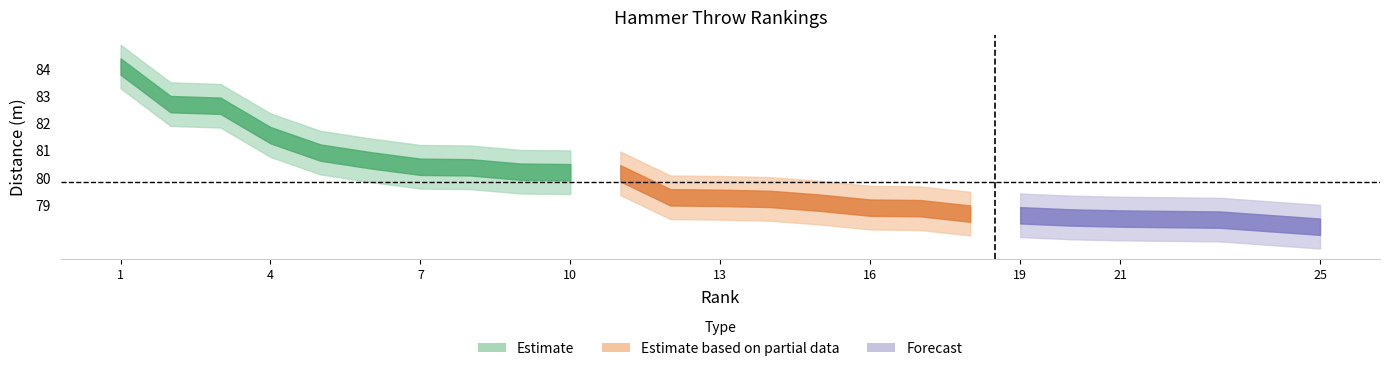

Which has a higher value, 9 or 5?

5